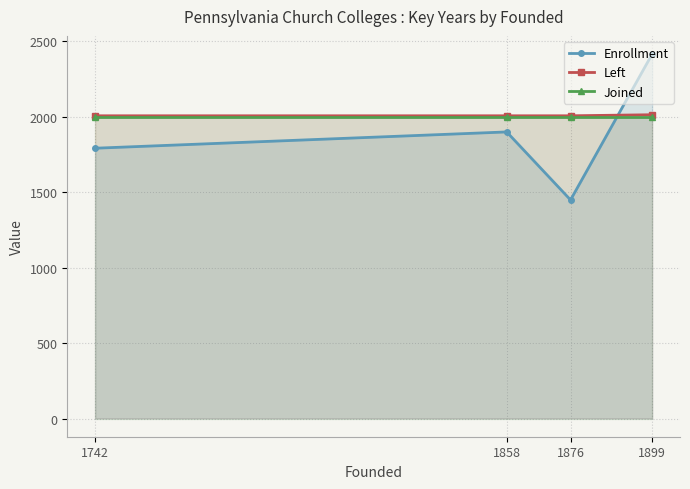

Does the chart display data point markers on the line(s)?

Yes